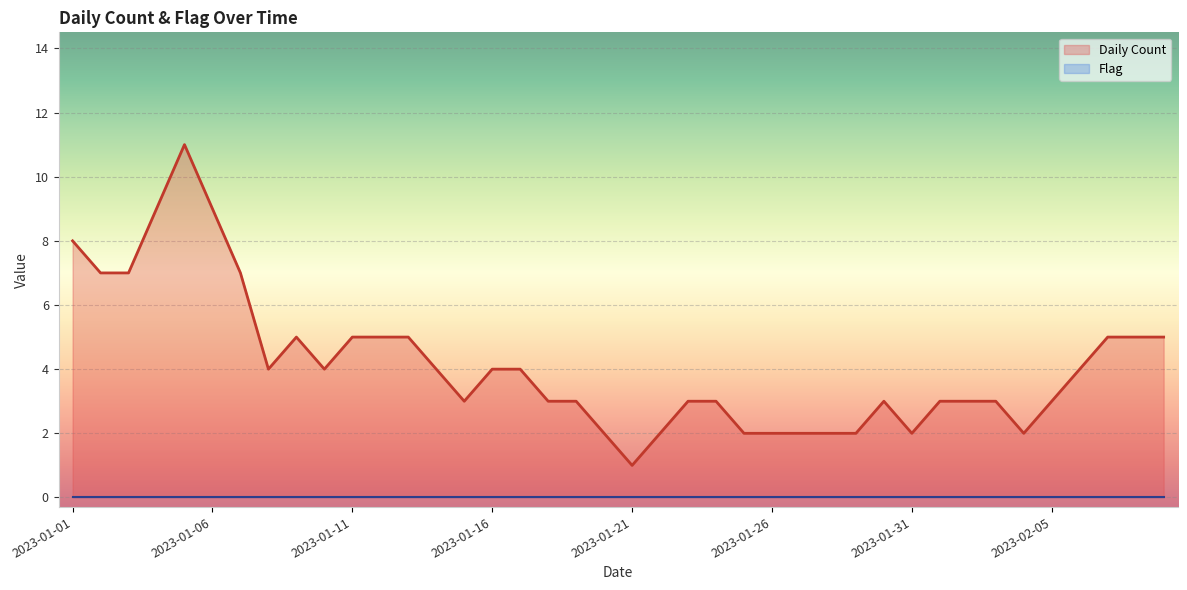

Which series has the largest total across all categories?

Daily Count